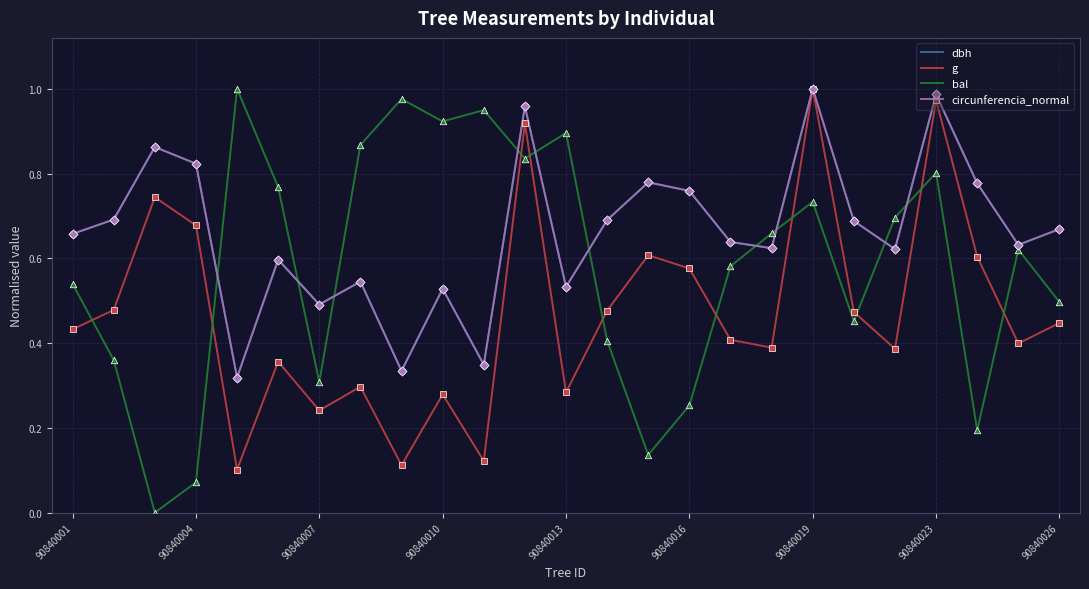

What are all the series names shown in the legend?

dbh, g, bal, circunferencia_normal